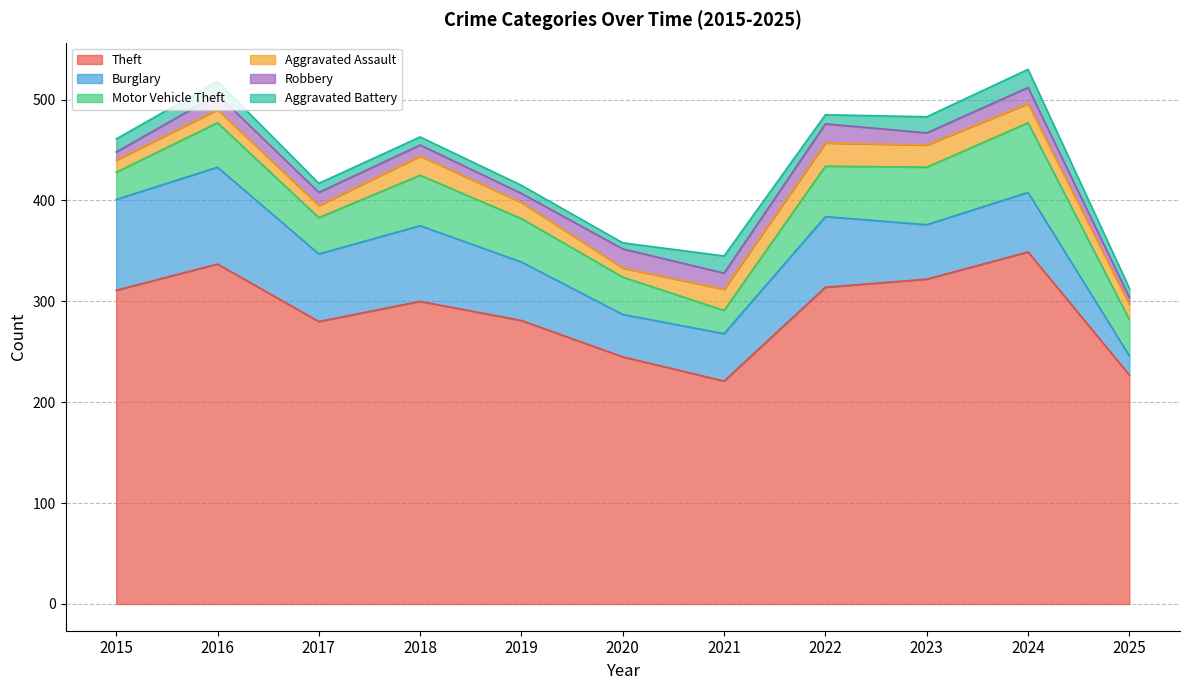

Between 2016 and 2023, which series saw the biggest shift?

Burglary